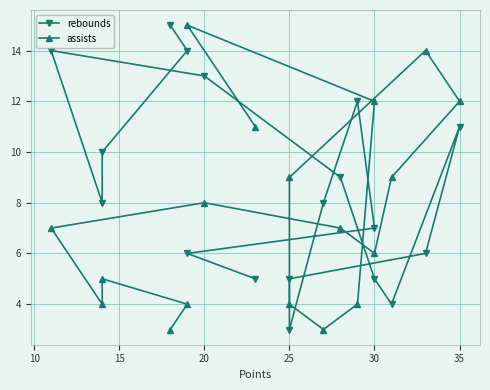

What is the sum of all rebounds values?

155